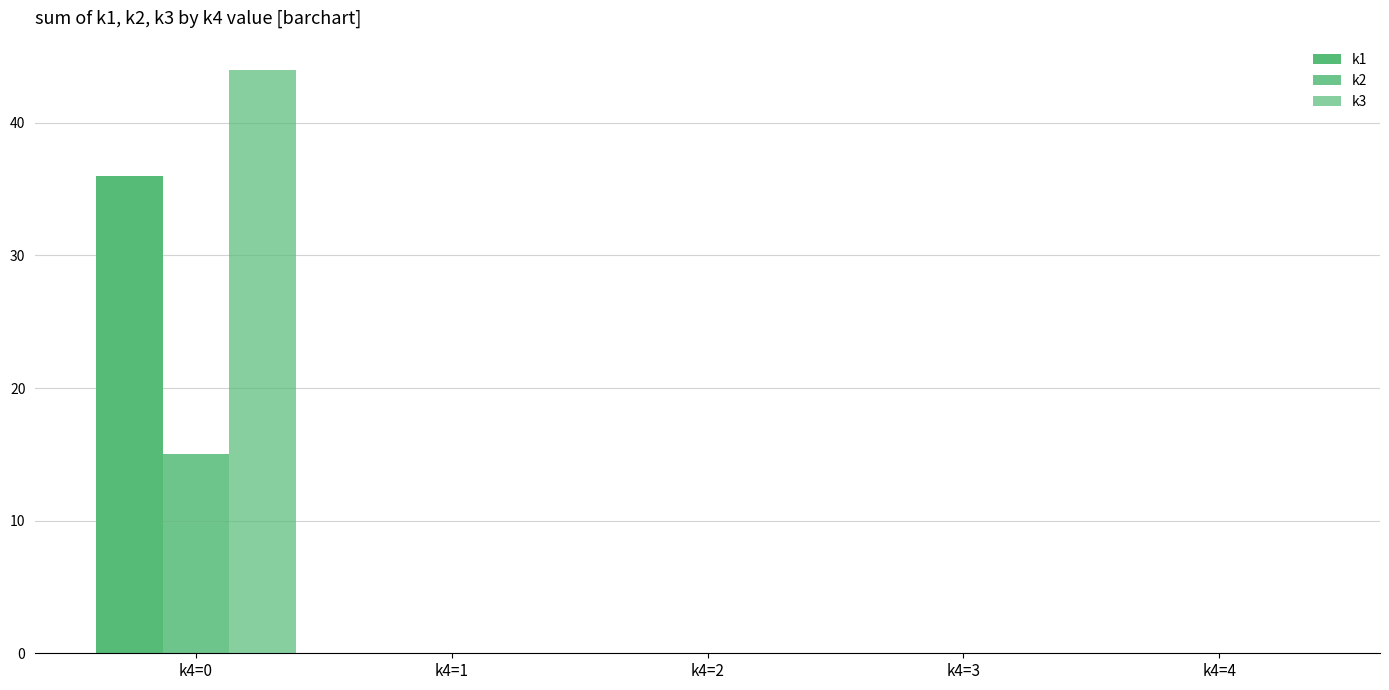

Are the bars grouped side by side (vs. stacked)?

Yes